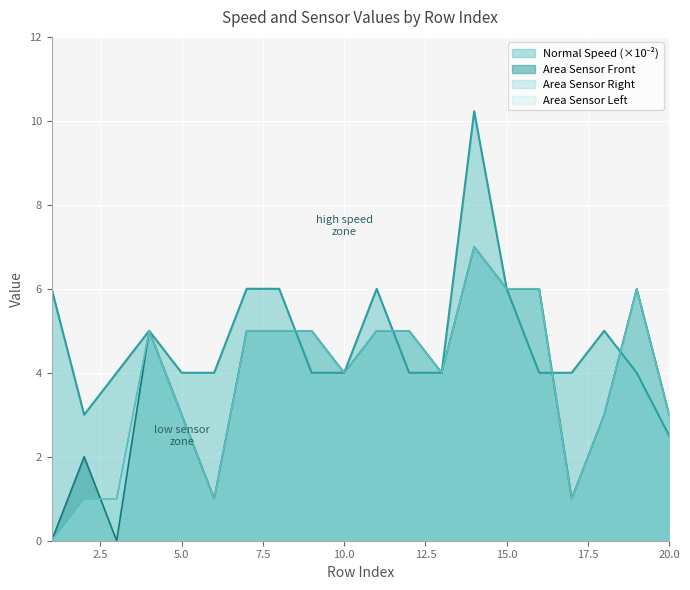

Which series ends up on top after the final intersection of Area Sensor Left and Normal Speed?

Area Sensor Left